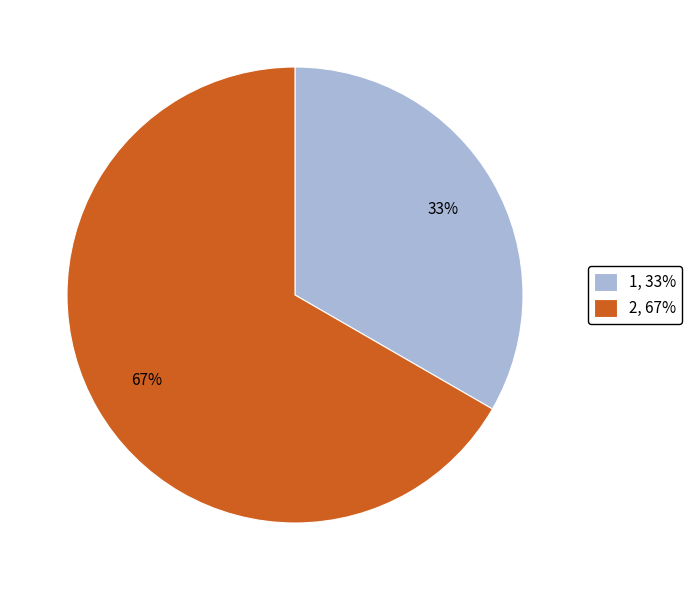

To the nearest percent, what percentage of the pie is 1?

33%